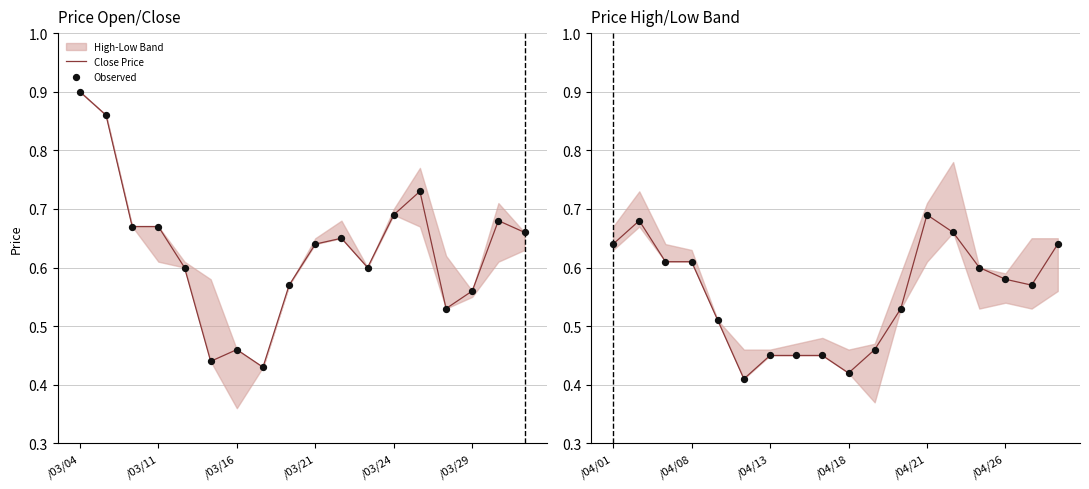

Which series reaches the maximum Y coordinate?

Close Price